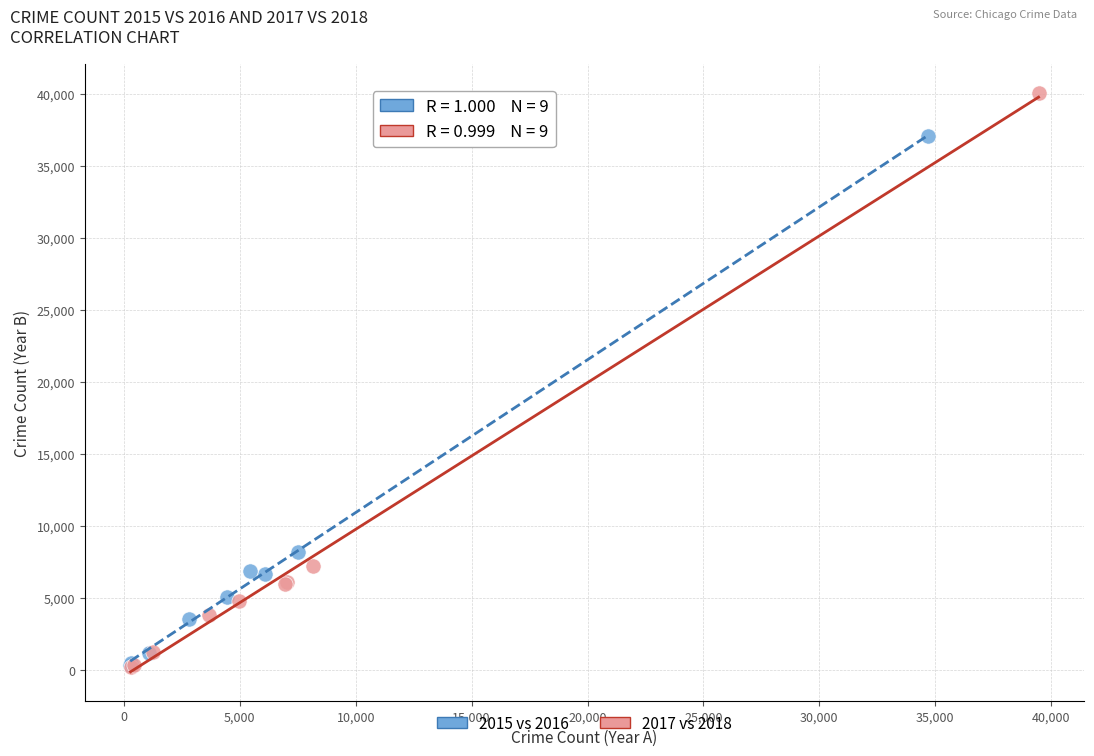

Which series has the widest spread of Y values?

2017 vs 2018